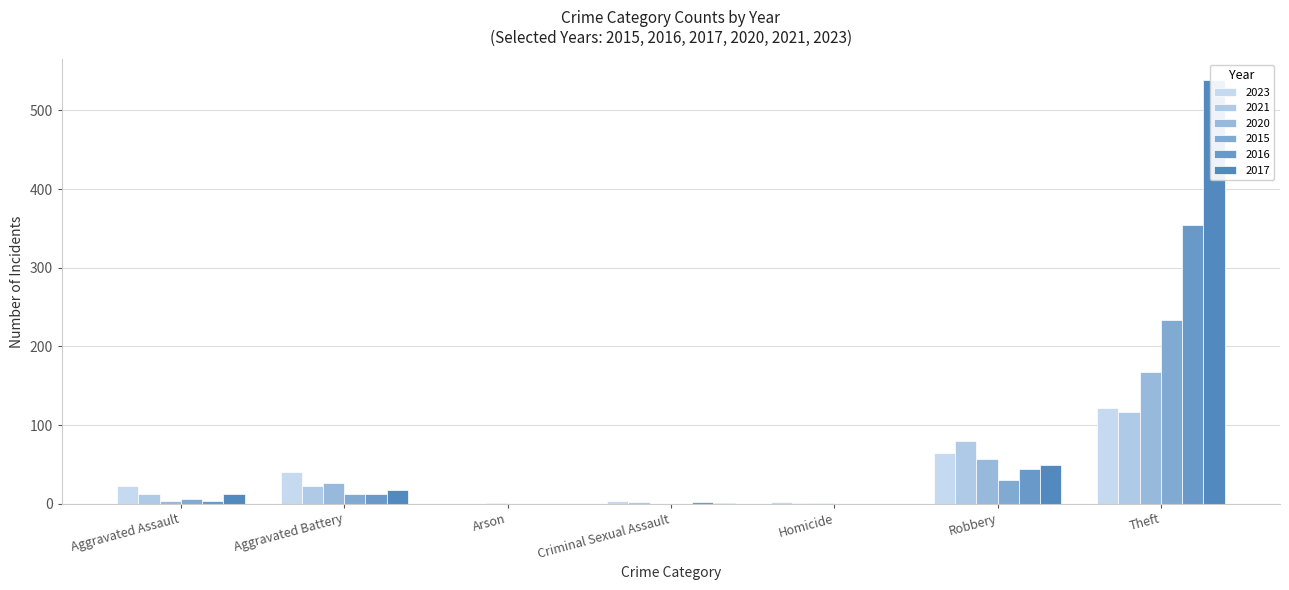

At which label does 2023 first exceed 22?

Aggravated Battery